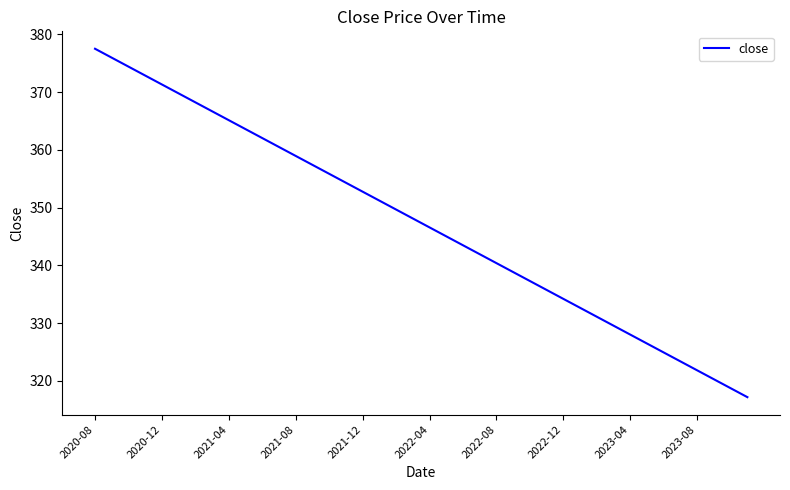

What is the greatest value displayed?

377.5